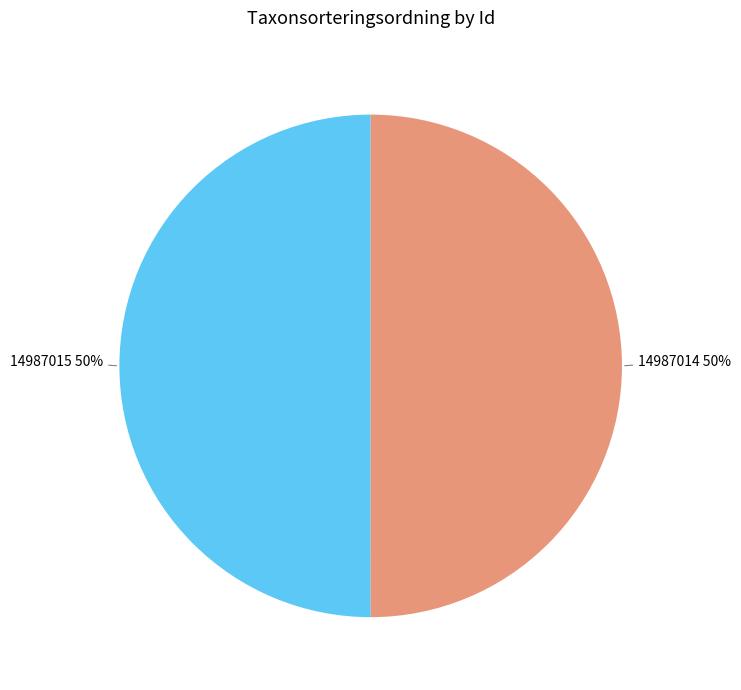

To the nearest percent, what percentage of the pie is 14987014?

50%